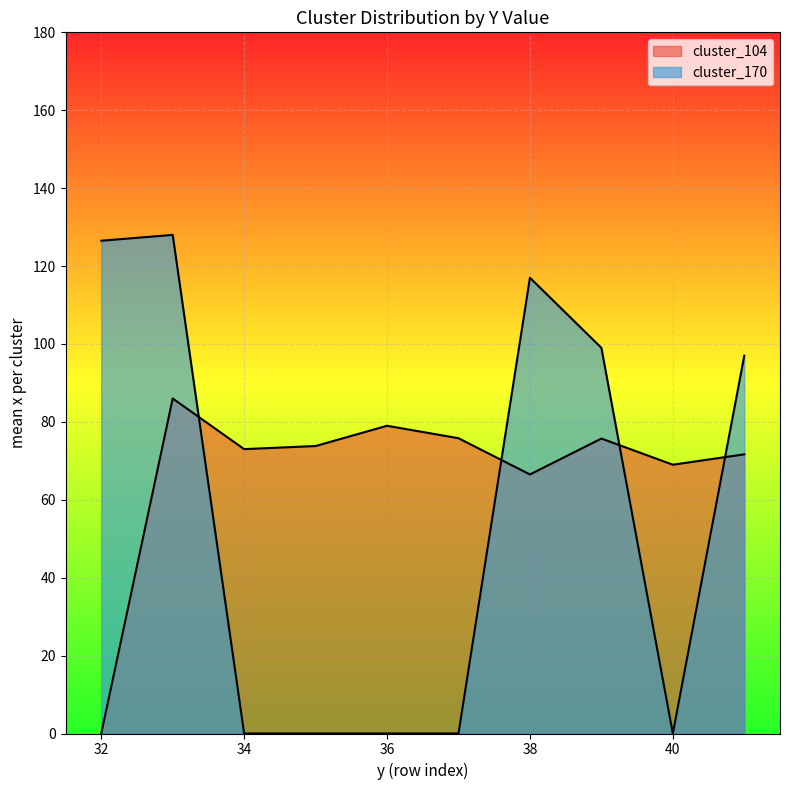

Does the chart display data point markers on the line(s)?

No